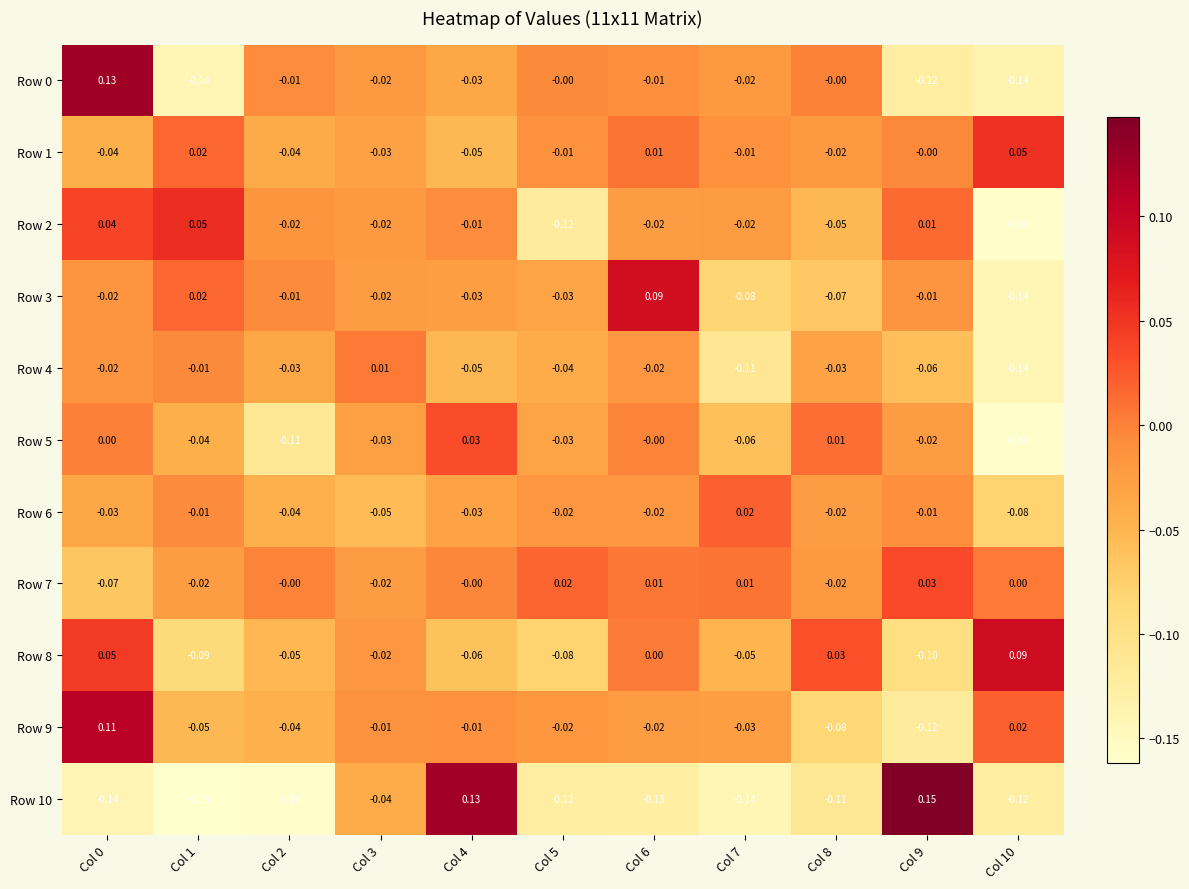

How many distinct data groups are displayed?

11